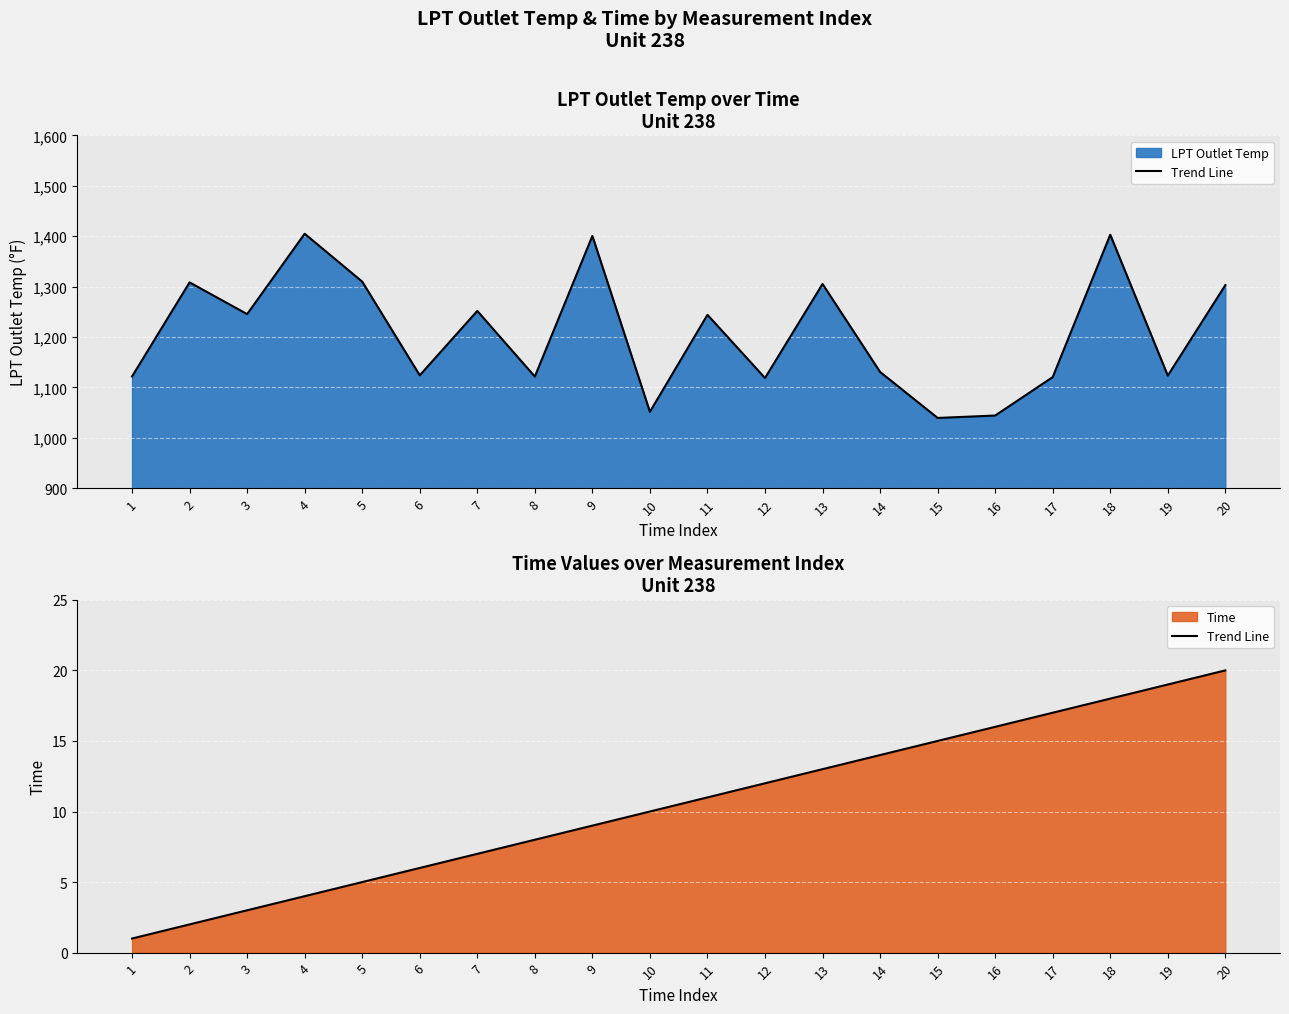

What value does the data have at 8?

8